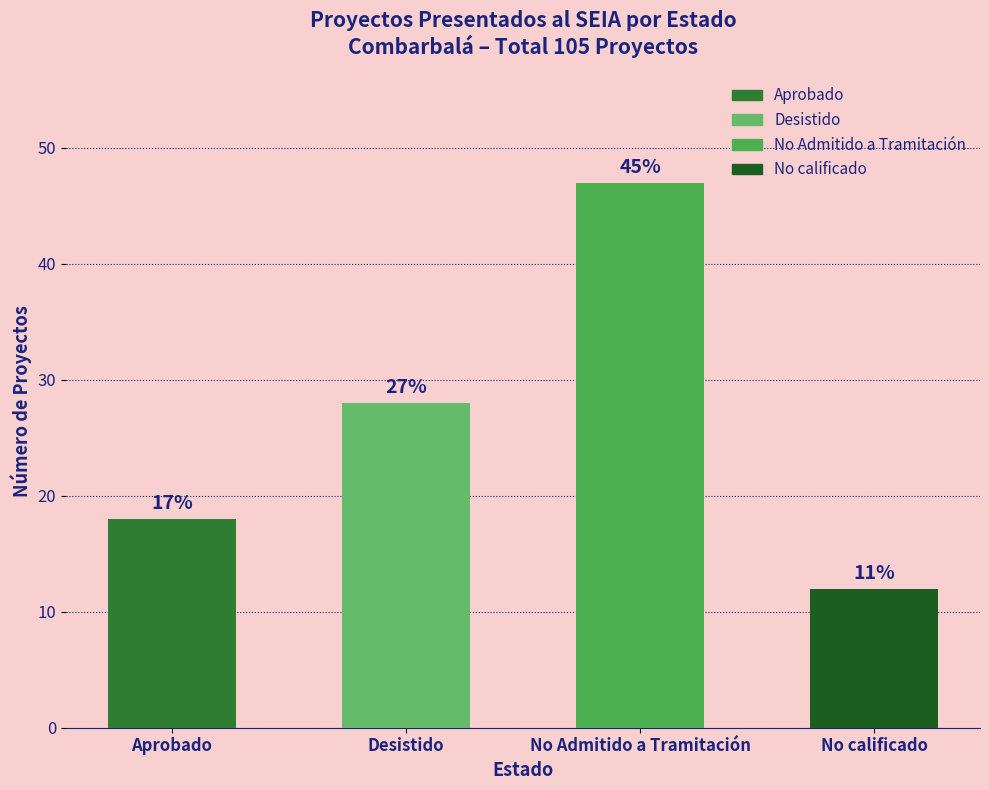

Does the chart contain any negative values?

No